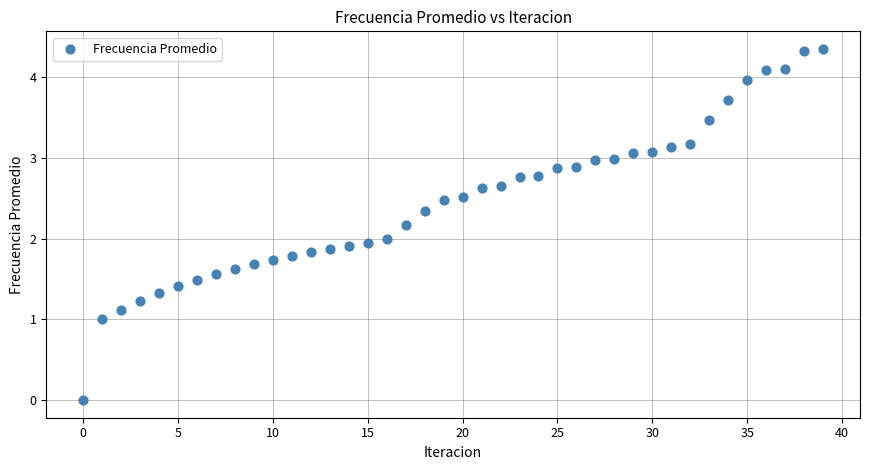

What is the range of Y values (max minus min)?

4.3